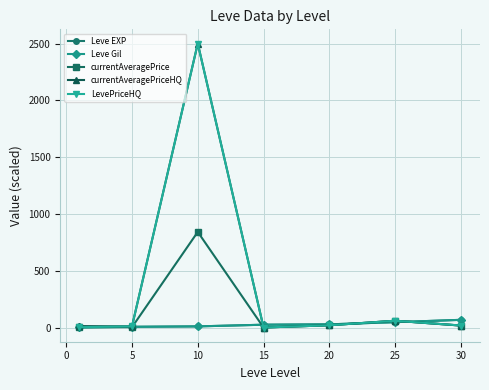

What is the maximum value shown in the chart?

2500.0